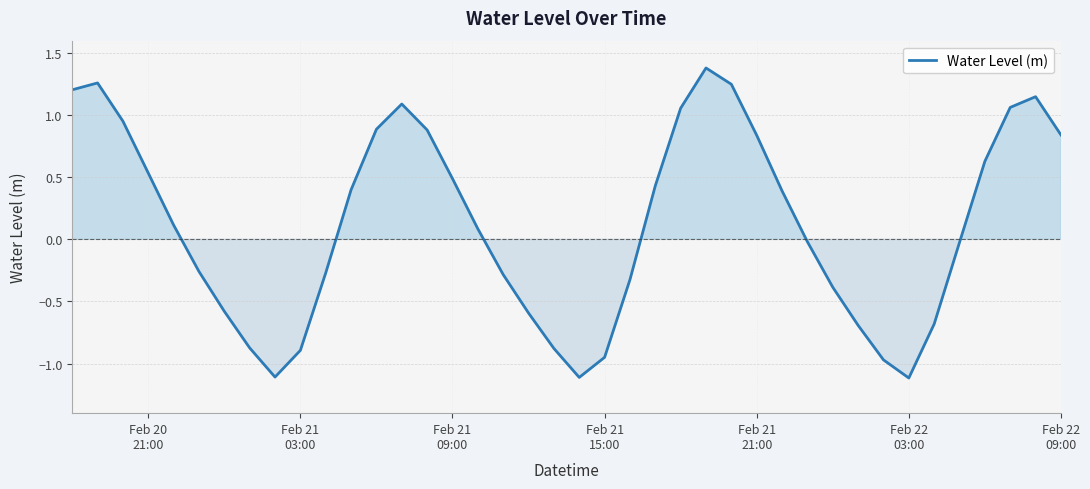

What is the difference between the maximum and minimum values?

2.5